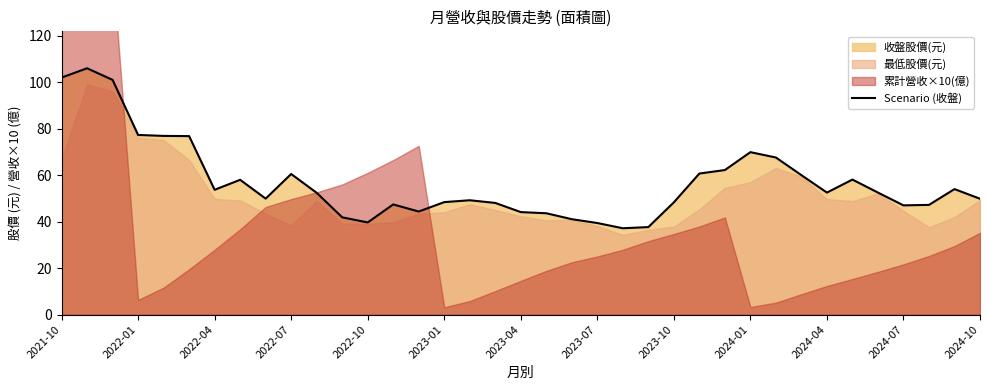

What is the ratio of the value at 2024-01 to the value at 20?

1.5